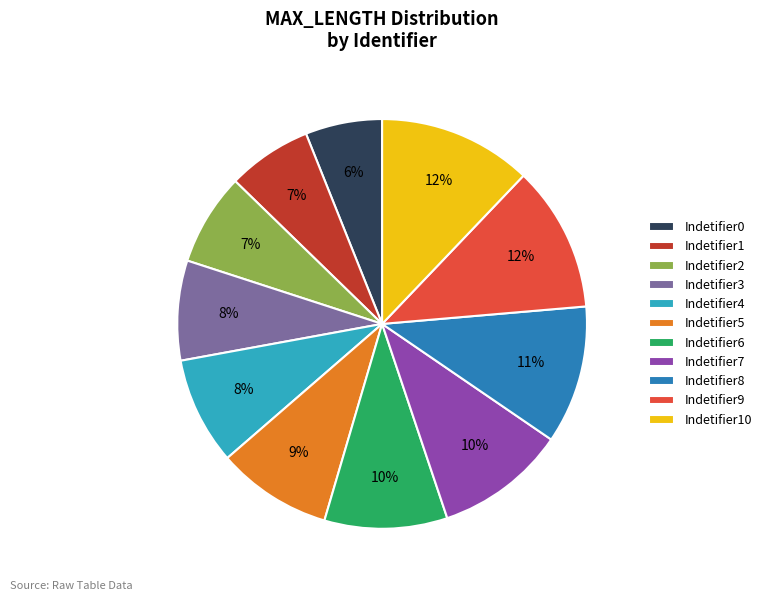

Which slice is the smallest?

Indetifier0